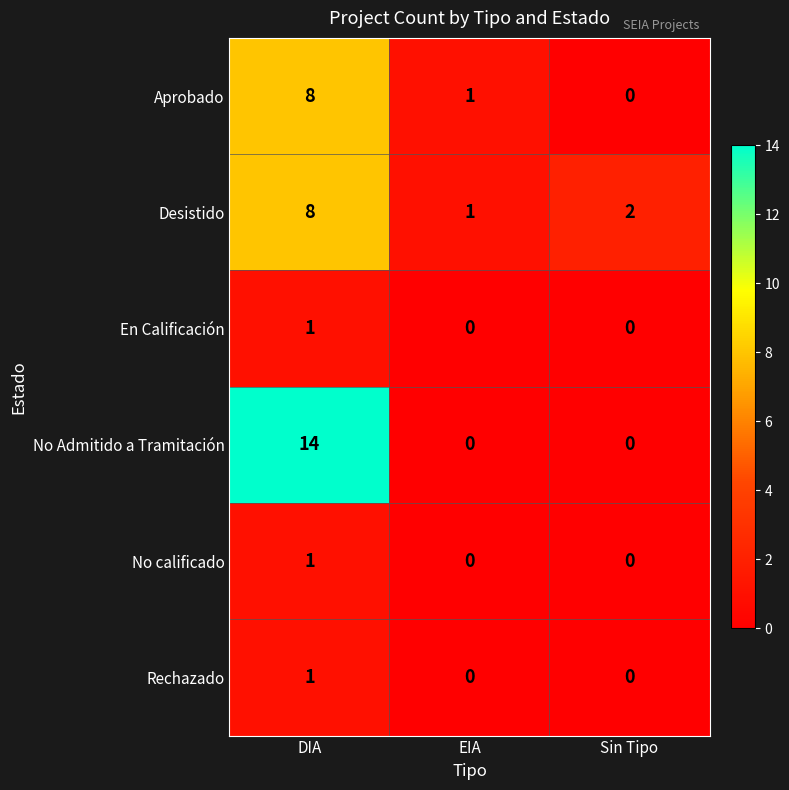

Is the value of No calificado at DIA greater than the value of En Calificación at EIA?

Yes